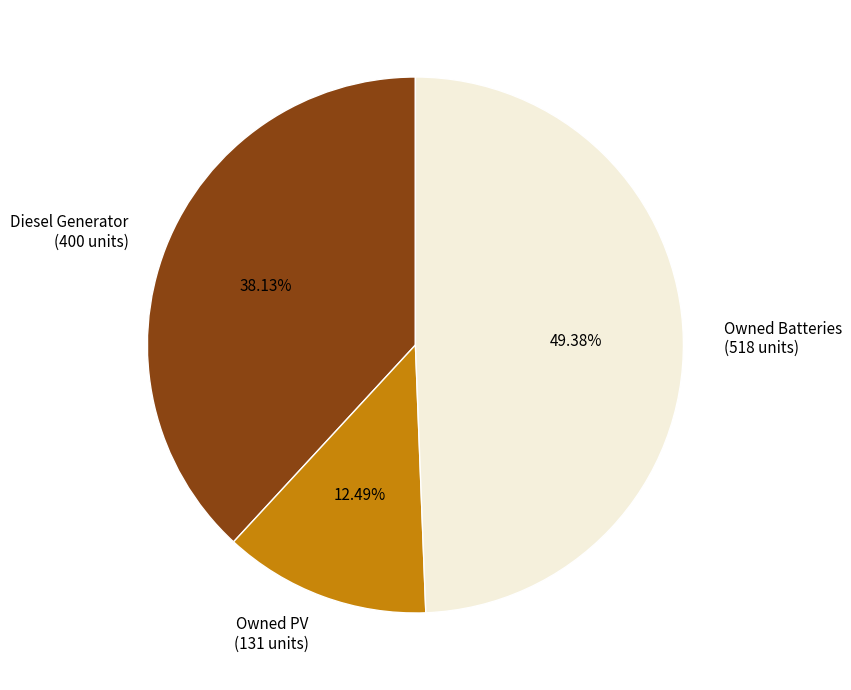

The Owned Batteries slice represents 62% of the pie. True or false?

False